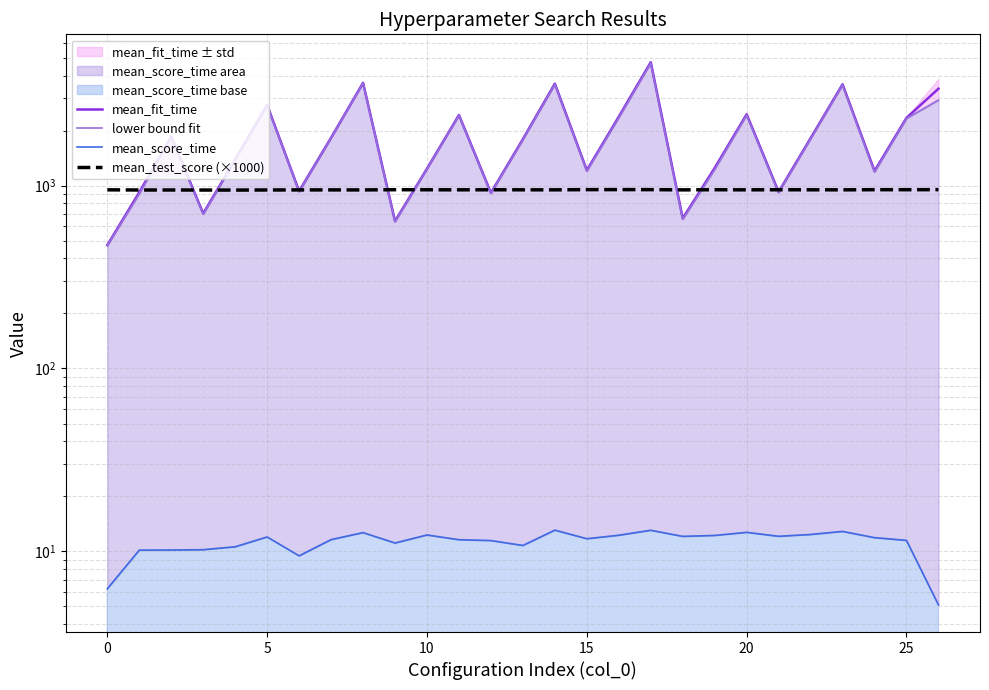

What is the maximum value shown in the chart?

4733.6